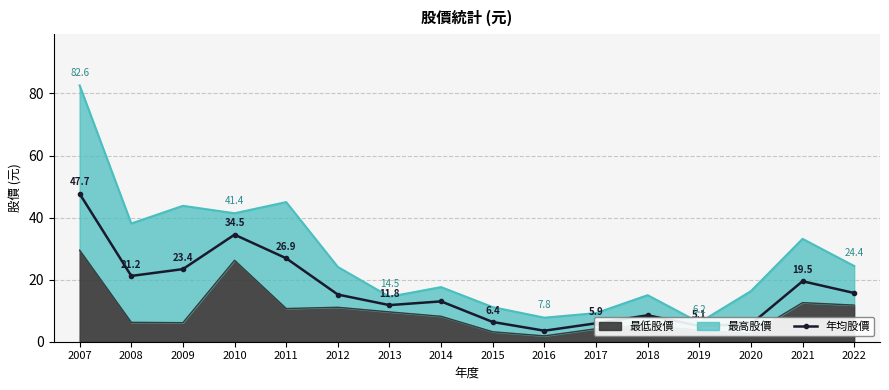

How many lines are shown in the chart?

1